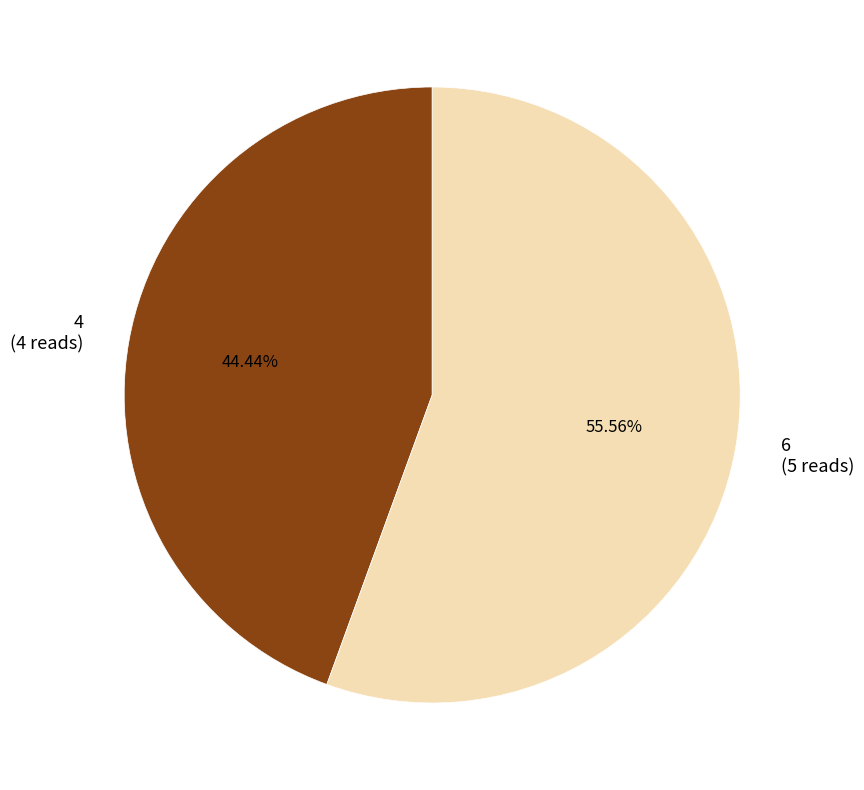

To the nearest percent, what is the average slice percentage?

50%